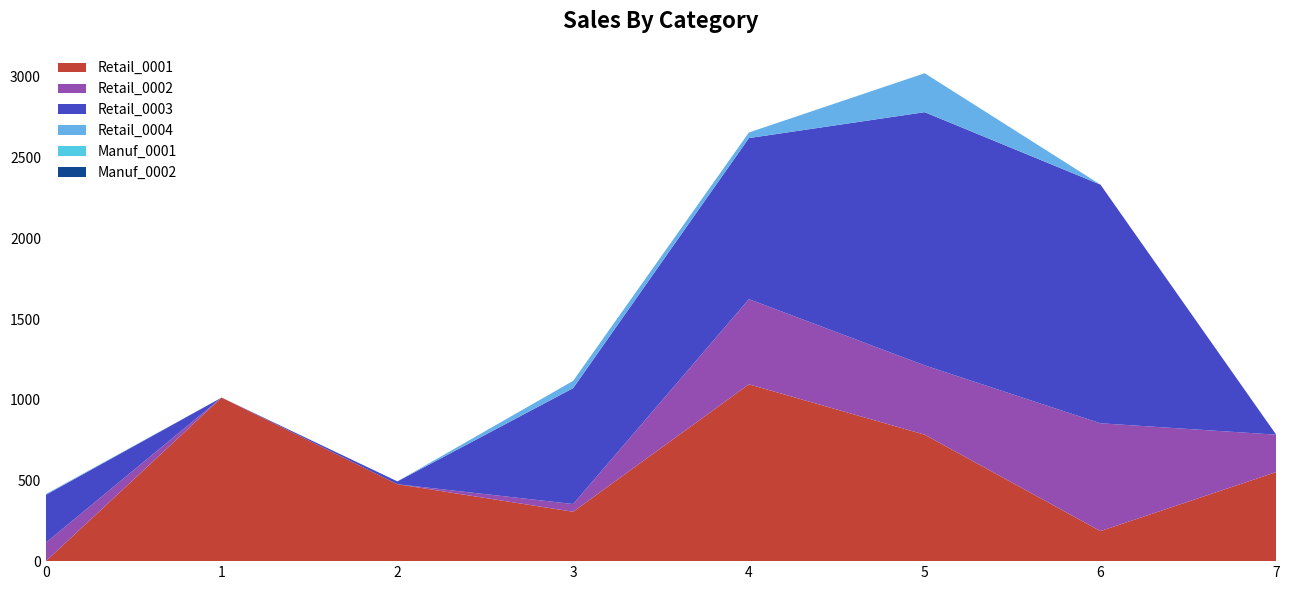

Reading left to right, transcribe all the data shown in this chart.

Retail_0001: 0.0	1013.4	476.4	306.1	1095.6	783.5	186.1	551.9
Retail_0002: 114.5	0.0	0.0	47.7	527.7	429.4	668.0	231.7
Retail_0003: 296.3	0.0	17.8	718.1	998.0	1568.9	1479.0	0.0
Retail_0004: 5.0	0.0	0.0	45.2	34.7	241.3	0.0	0.0
Manuf_0001: 0.0	0.0	0.0	0.0	0.0	0.0	0.0	0.0
Manuf_0002: 0.0	0.0	0.0	0.0	0.0	0.0	0.0	0.0